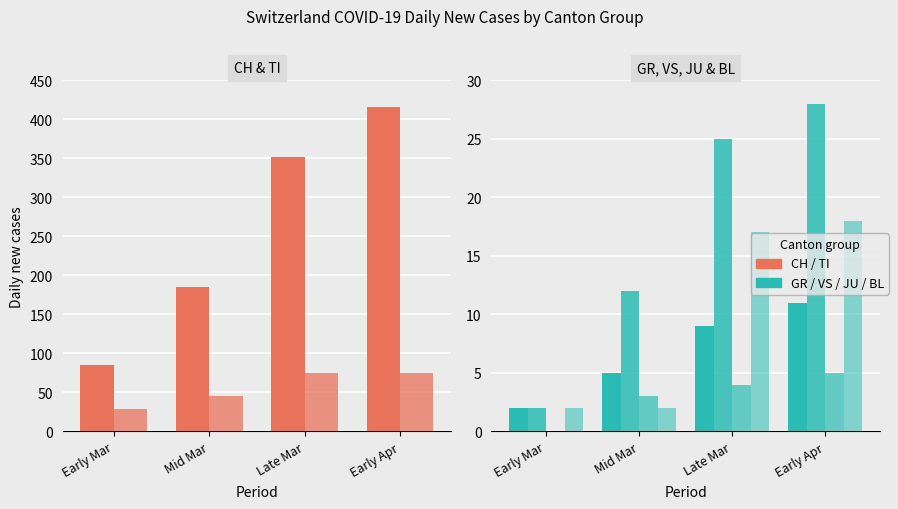

Reading right to left, what are all the values shown in this chart?

CH: Early Apr=416	Late Mar=352	Mid Mar=185	Early Mar=85
TI: Early Apr=75	Late Mar=75	Mid Mar=45	Early Mar=29
GR: Early Apr=11	Late Mar=9	Mid Mar=5	Early Mar=2
VS: Early Apr=28	Late Mar=25	Mid Mar=12	Early Mar=2
JU: Early Apr=5	Late Mar=4	Mid Mar=3	Early Mar=0
BL: Early Apr=18	Late Mar=17	Mid Mar=2	Early Mar=2